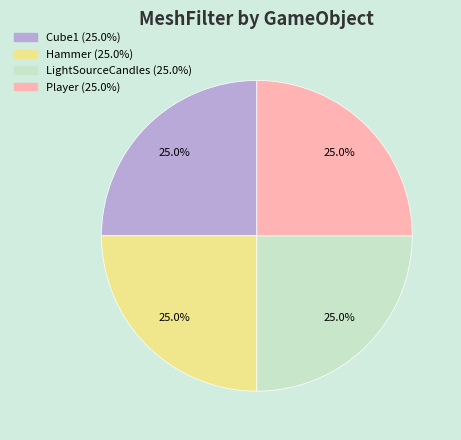

Does any single category account for the majority?

No